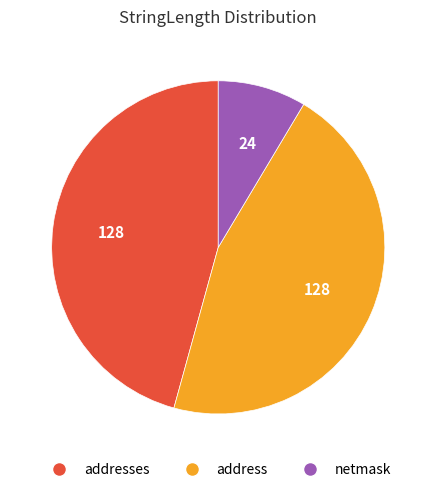

Is there any slice that represents more than half of the pie?

No